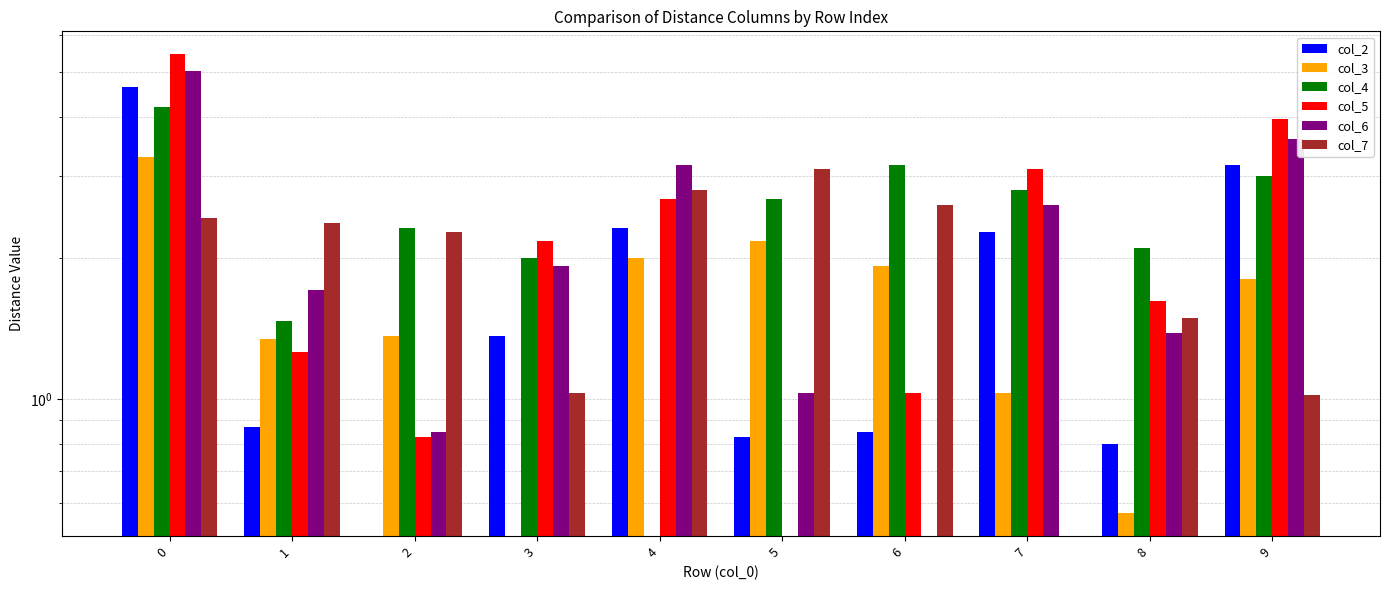

Which series has the largest range (max minus min)?

col_5